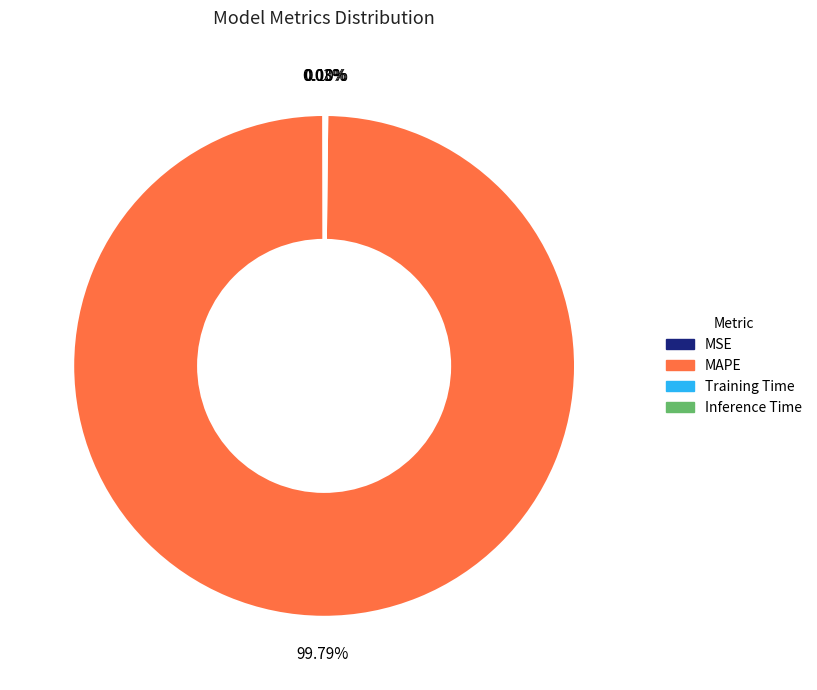

Is there a majority slice in this chart?

Yes